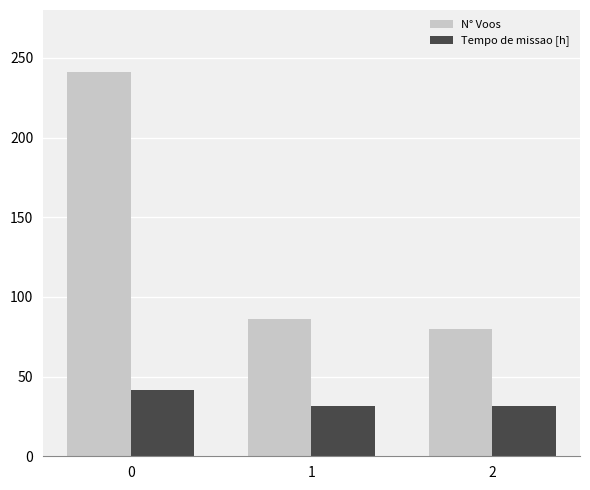

Is it true that Tempo de missao [h] equals 41.8 at 0?

True